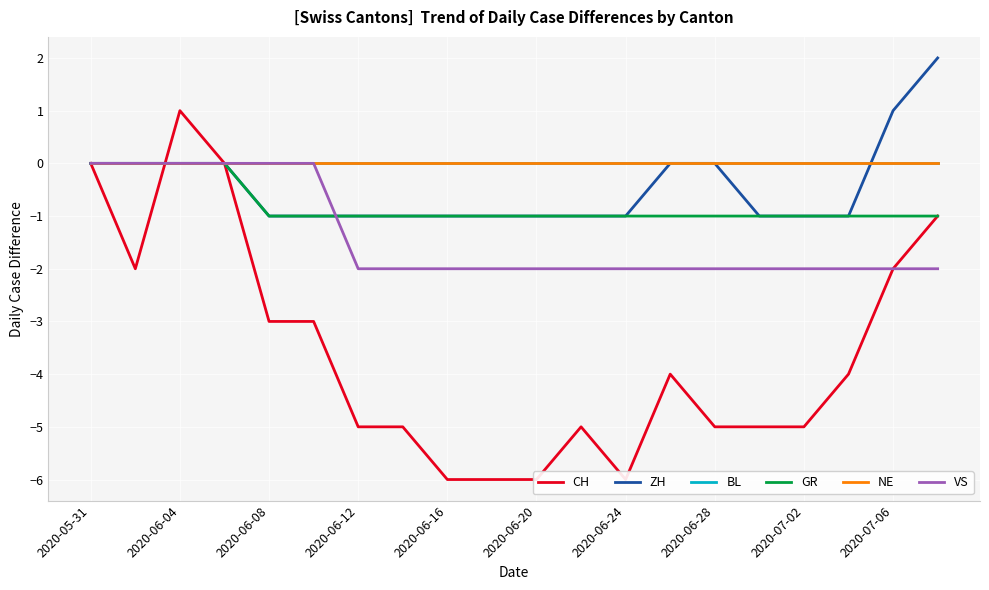

Which category has the highest value in the NE series?

2020-05-31